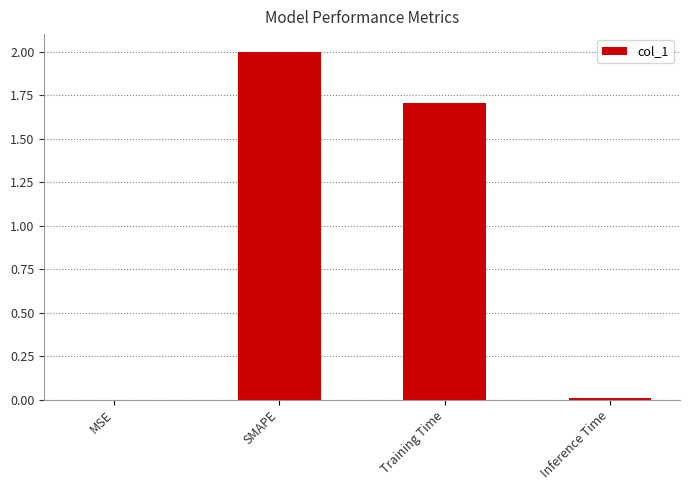

Which has a higher value, SMAPE or MSE?

SMAPE